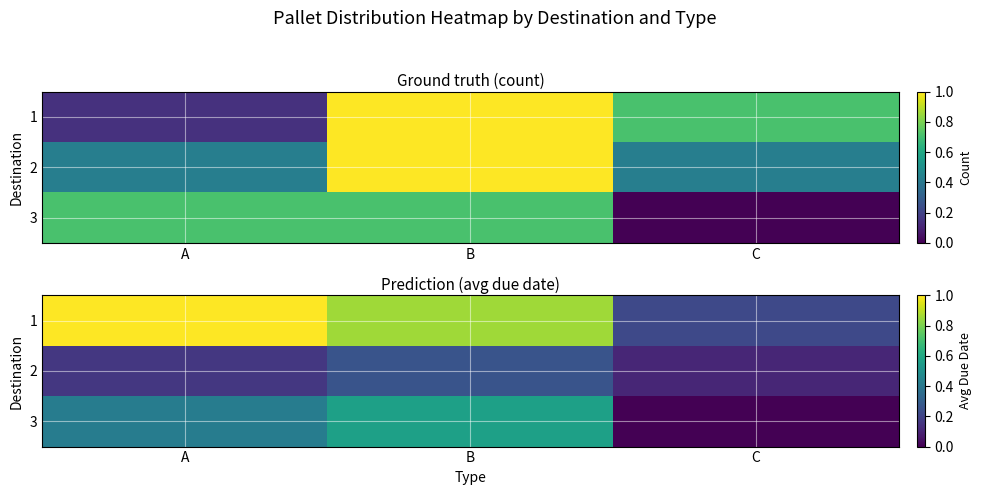

How many 3 values are between 0 and 1?

3